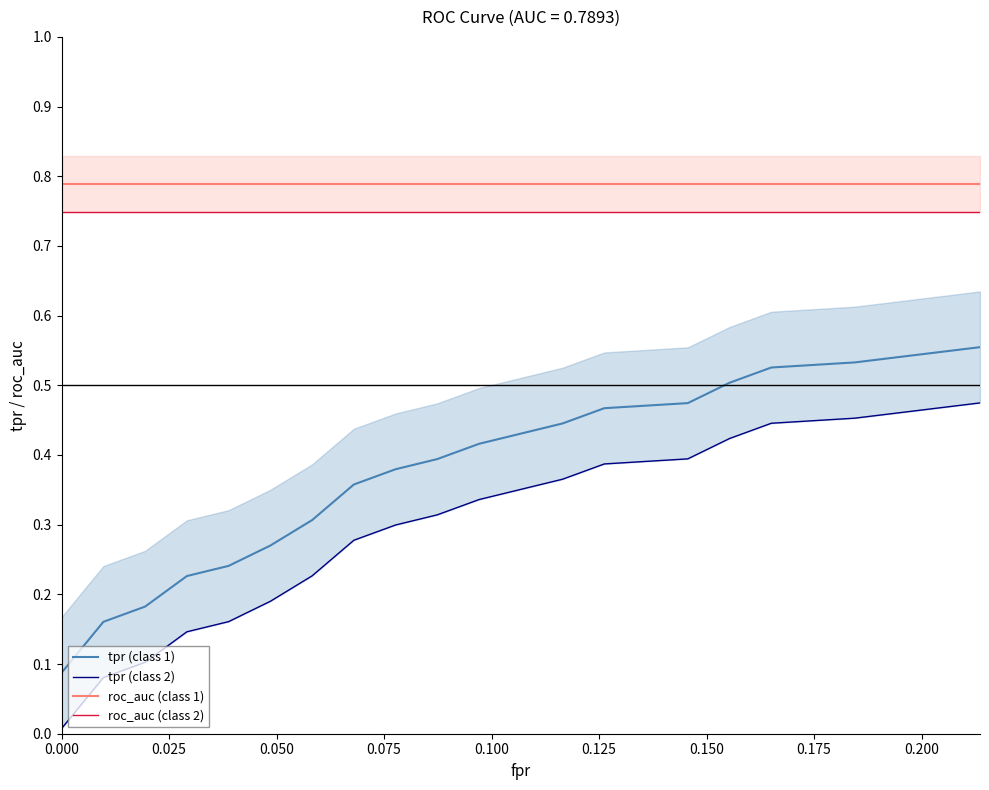

What is the label of the 9th point from the left?

0.200